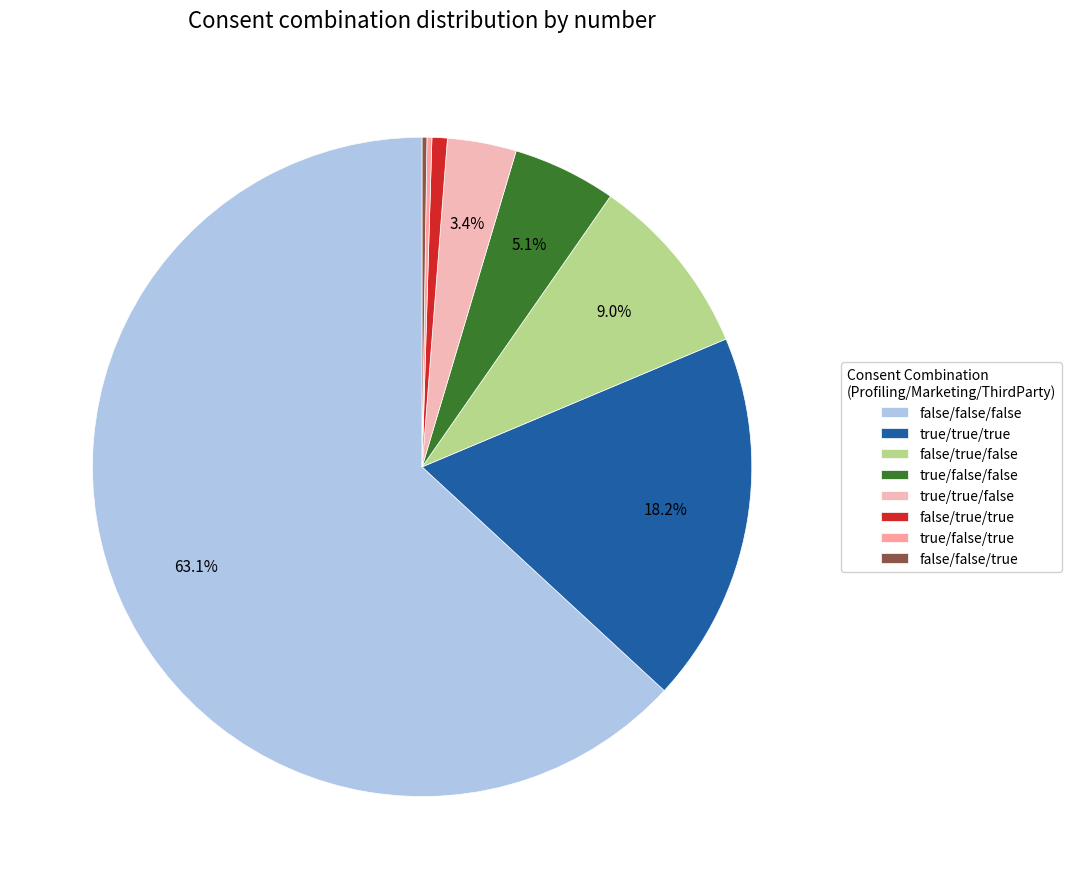

Which category has the biggest portion of the pie?

false/false/false